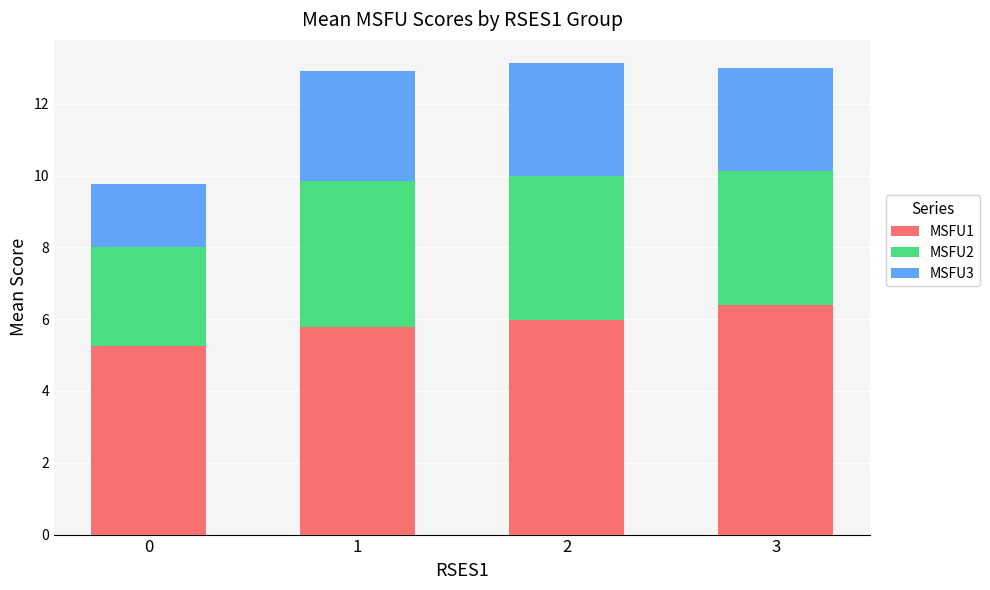

What is the total value across all series at 3?

13.0